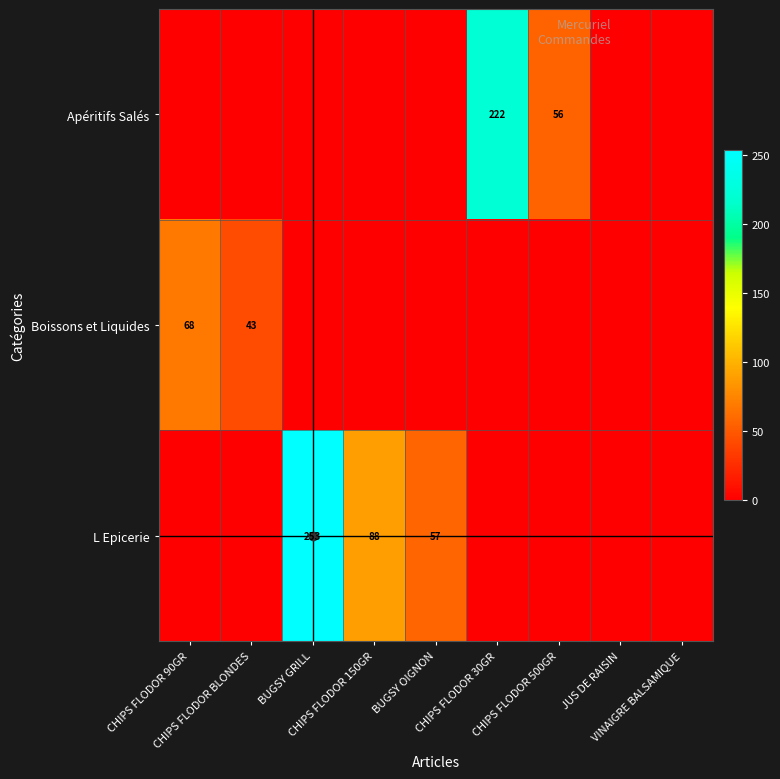

The value of Boissons et Liquides at VINAIGRE BALSAMIQUE is 0.0. True or false?

True